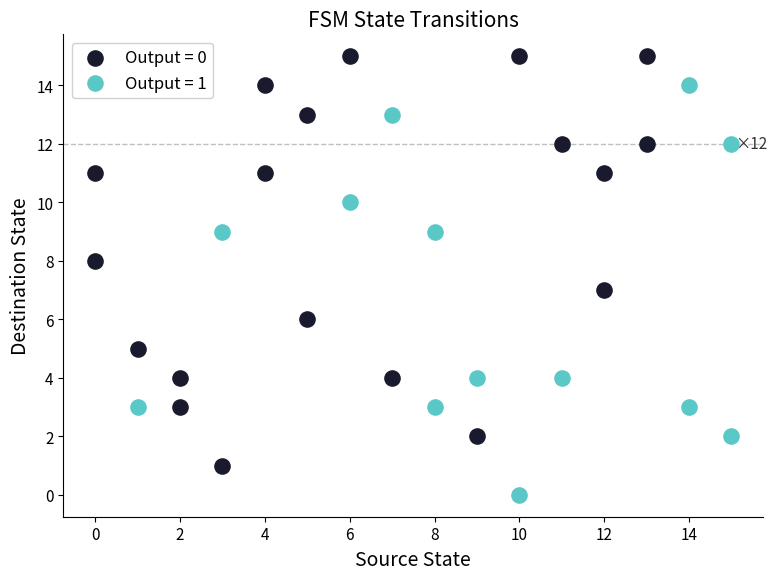

What are all the series names shown in the legend?

Output = 0, Output = 1